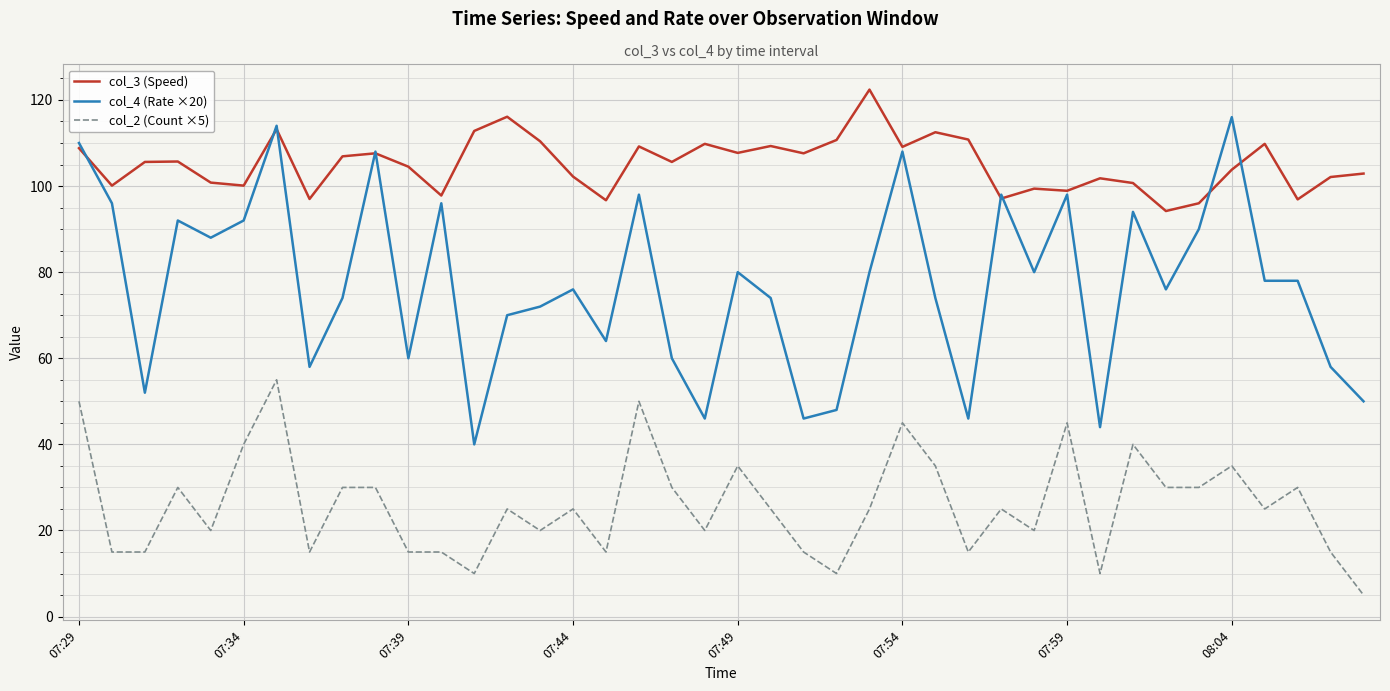

How many lines are shown in the chart?

3